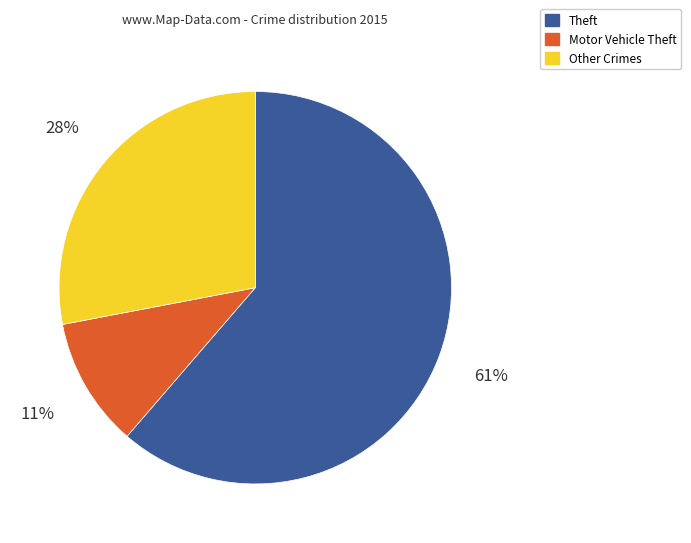

Does any single category account for the majority?

Yes